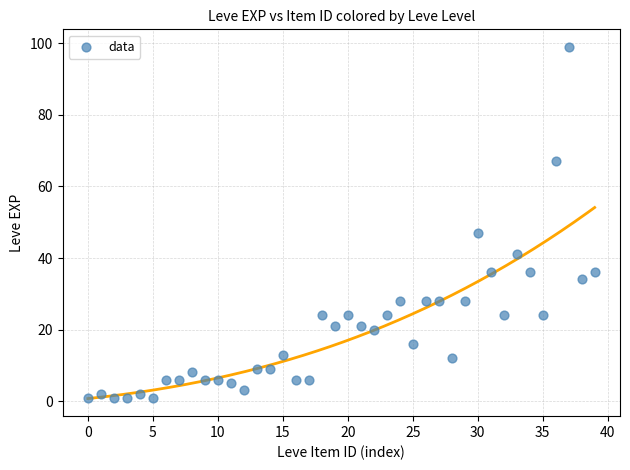

What is the range of Y values (max minus min)?

98